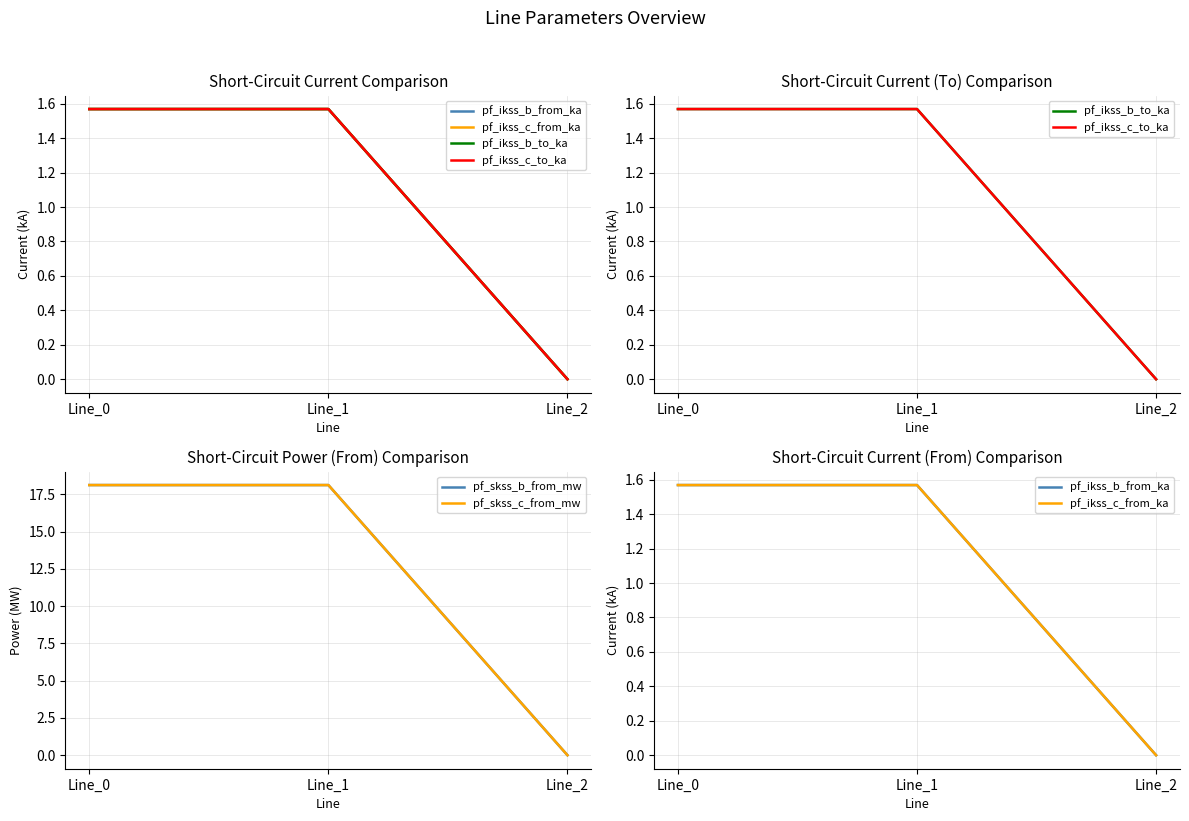

What are all the series names shown in the legend?

pf_ikss_b_from_ka, pf_ikss_c_from_ka, pf_ikss_b_to_ka, pf_ikss_c_to_ka, pf_skss_b_from_mw, pf_skss_c_from_mw